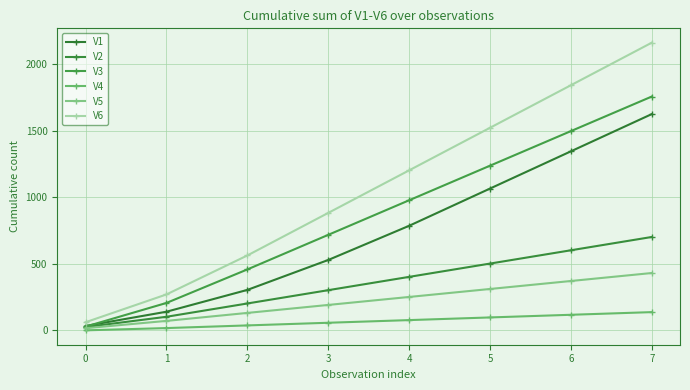

Where does the V3 series first go above 978?

5